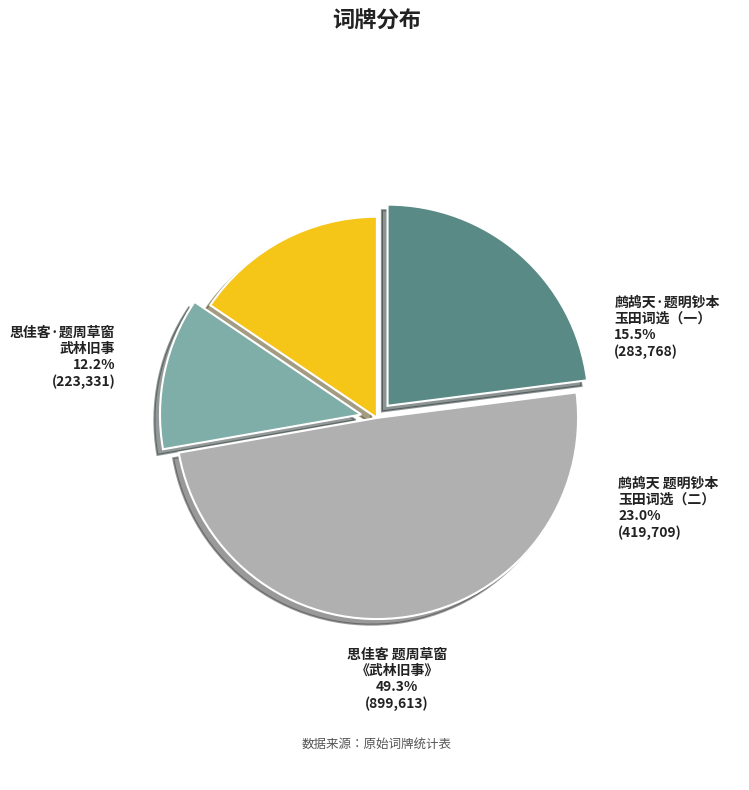

What percentage is the 鹧鸪天·题明钞本玉田词选，即用集中题周草窗武陵旧事原韵 slice, to the nearest percent?

16%